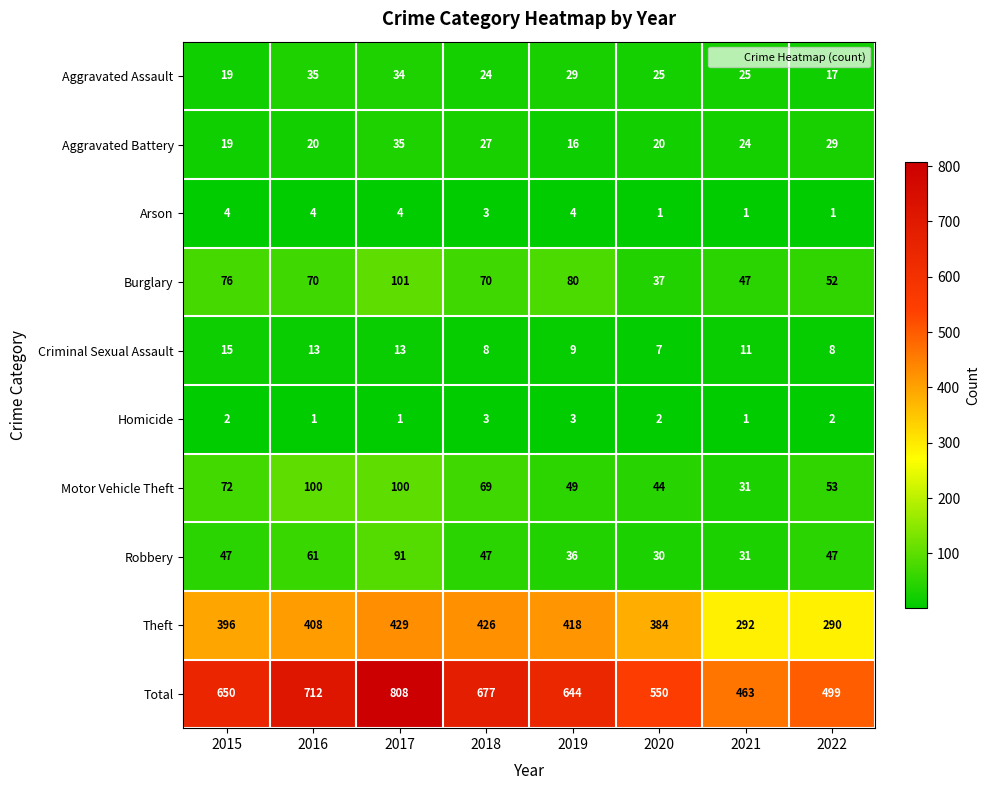

At which label does Robbery reach its minimum?

2020